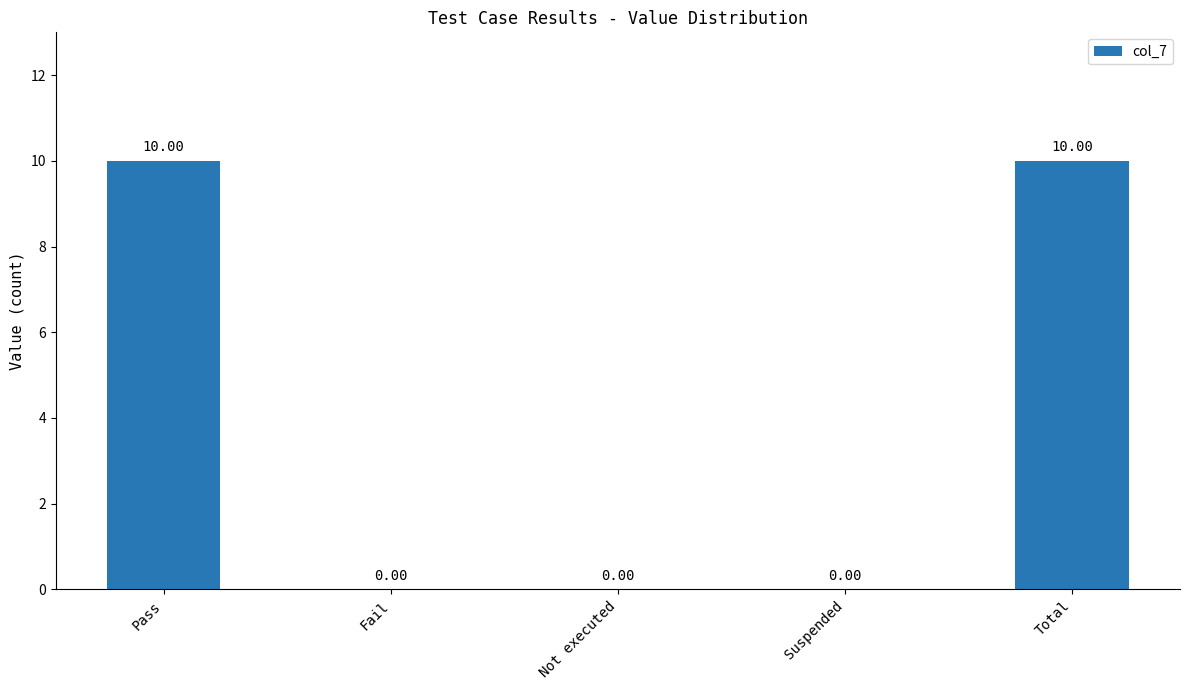

The chart shows a value of 0 at Fail. True or false?

True